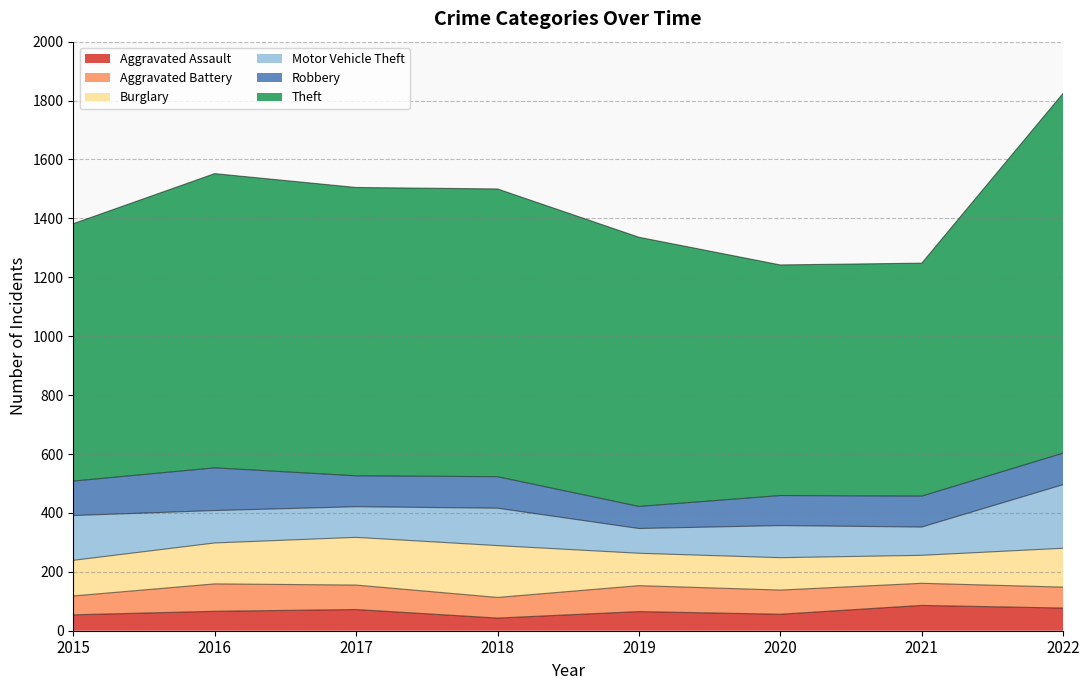

Reading right to left, list all the values displayed in this chart.

Aggravated Assault: 2022=77	2021=86	2020=56	2019=65	2018=43	2017=72	2016=66	2015=54
Aggravated Battery: 2022=71	2021=75	2020=82	2019=88	2018=70	2017=83	2016=93	2015=64
Burglary: 2022=132	2021=95	2020=110	2019=110	2018=176	2017=162	2016=139	2015=121
Motor Vehicle Theft: 2022=216	2021=96	2020=109	2019=84	2018=127	2017=104	2016=110	2015=152
Robbery: 2022=107	2021=105	2020=102	2019=75	2018=107	2017=105	2016=145	2015=117
Theft: 2022=1222	2021=791	2020=783	2019=914	2018=977	2017=979	2016=999	2015=874